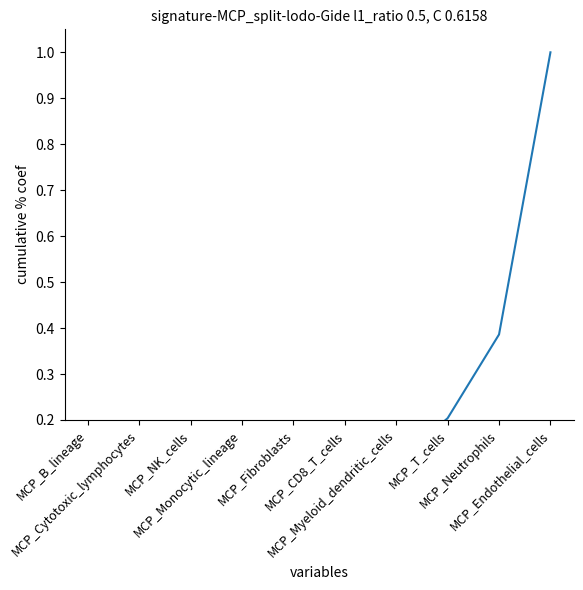

What position from the left is MCP_Cytotoxic_lymphocytes?

2